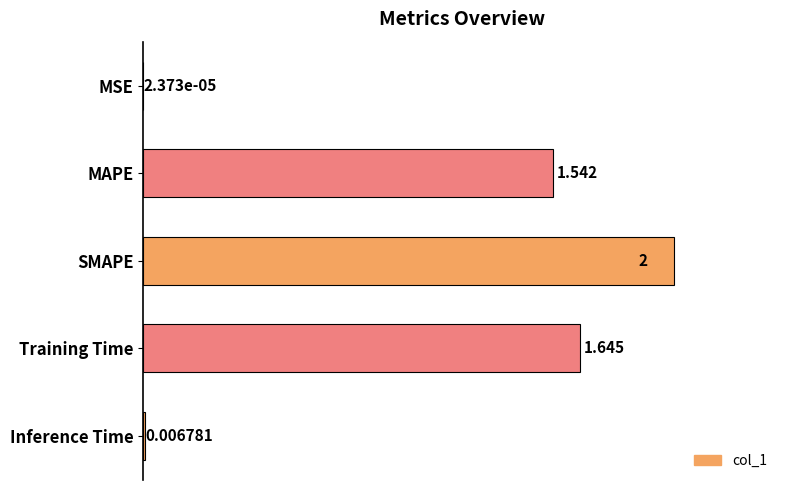

At which label is the value closest to 1?

MAPE